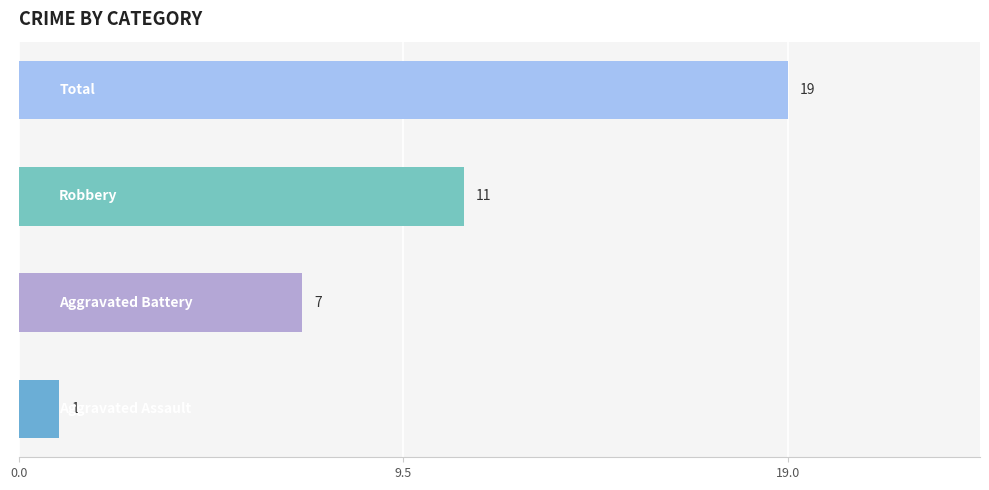

How many values are between 7 and 19?

3